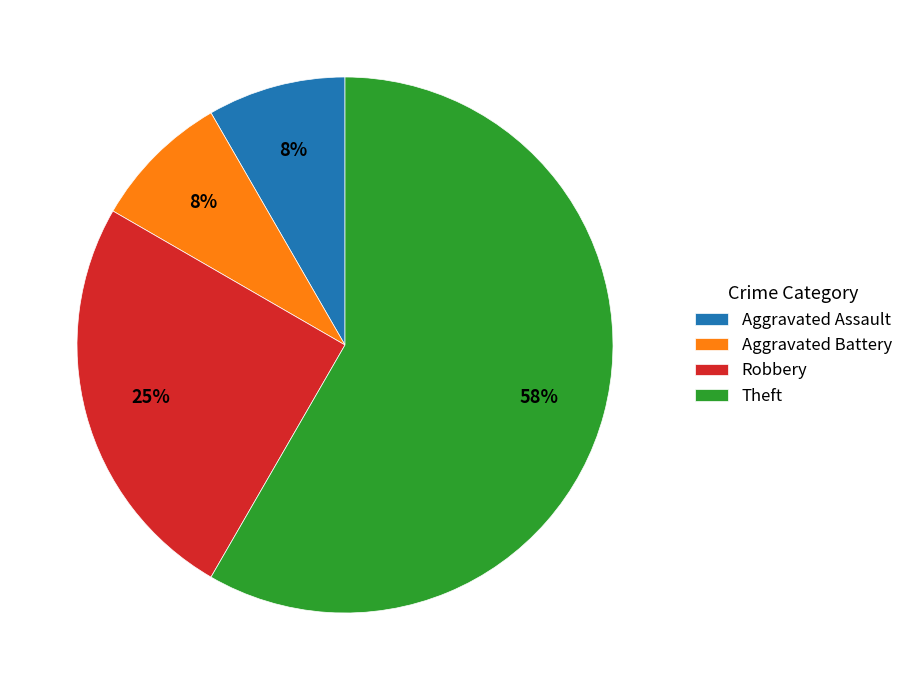

What is the ratio of the value at Theft to the value at Robbery?

2.3